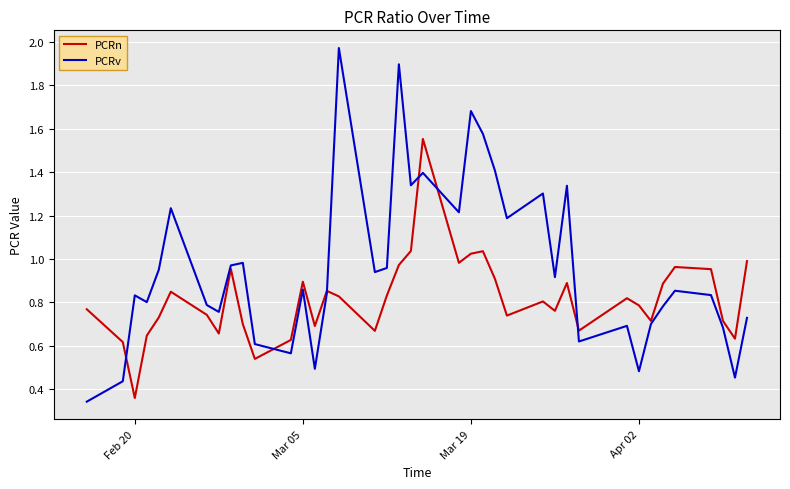

Which series has the largest range (max minus min)?

PCRv